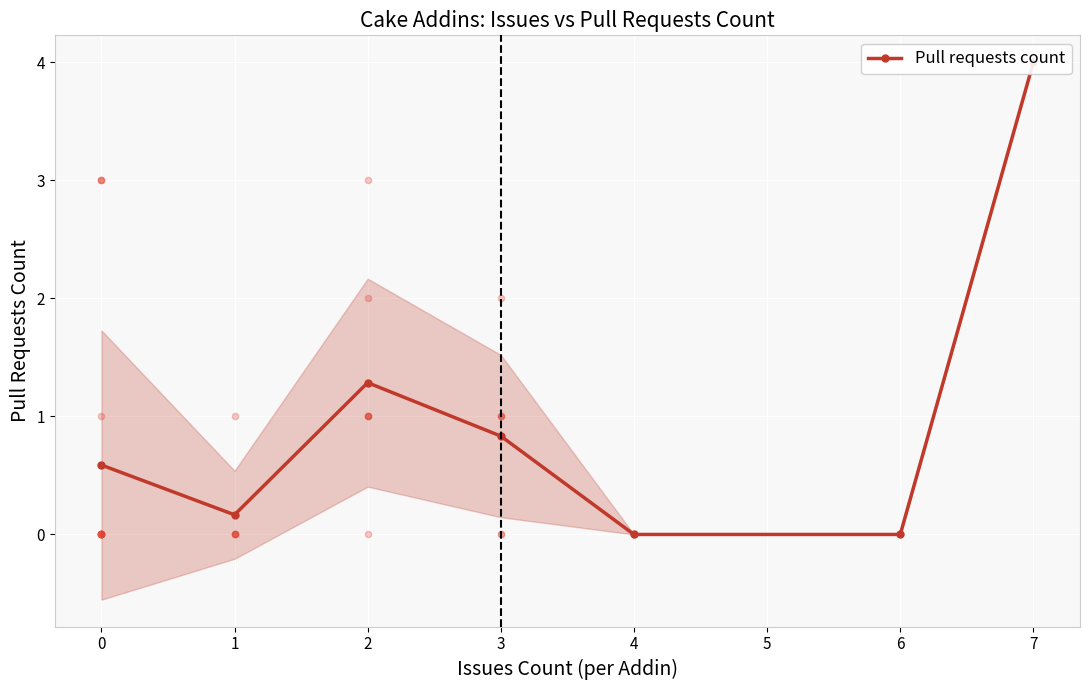

What is the change in value from −1 to 4?

-0.6